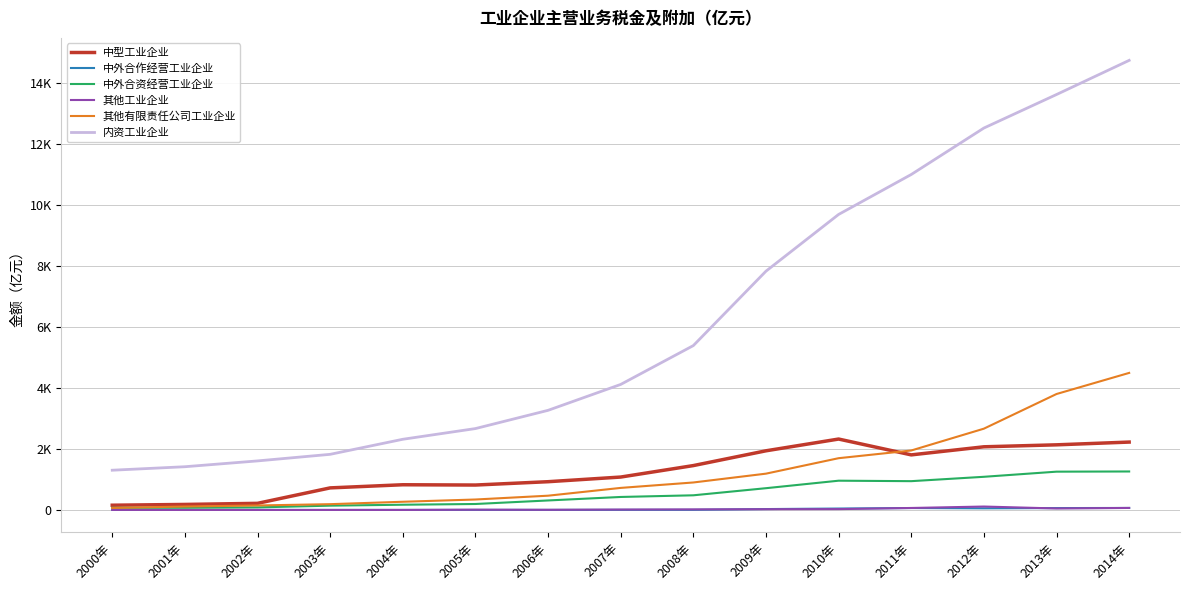

Read the 中外合资经营工业企业 value at 2012年.

1088.6